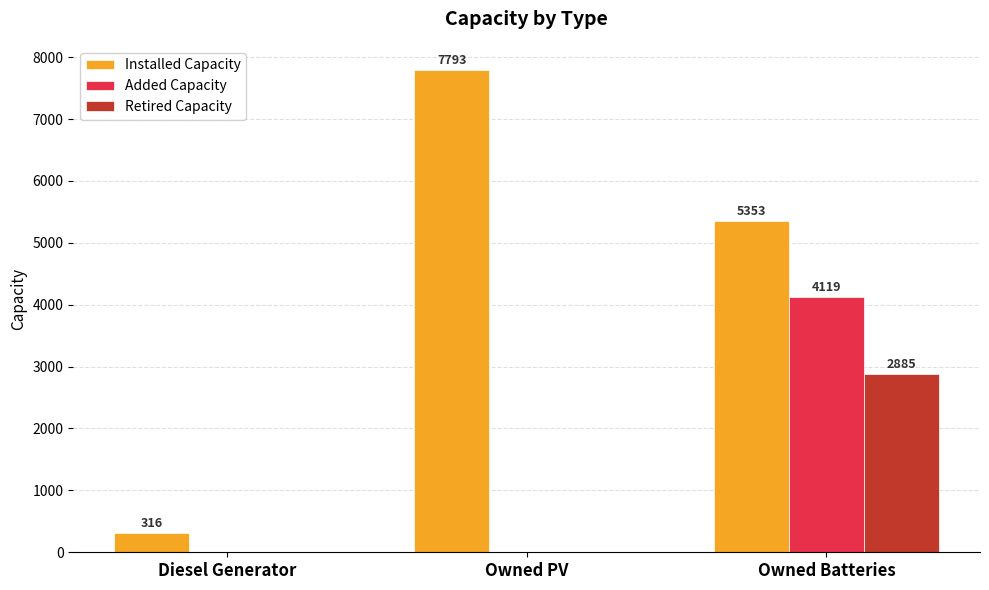

Reading left to right, transcribe all the data shown in this chart.

Installed Capacity: 316	7793	5353
Added Capacity: 0	0	4119
Retired Capacity: 0	0	2885